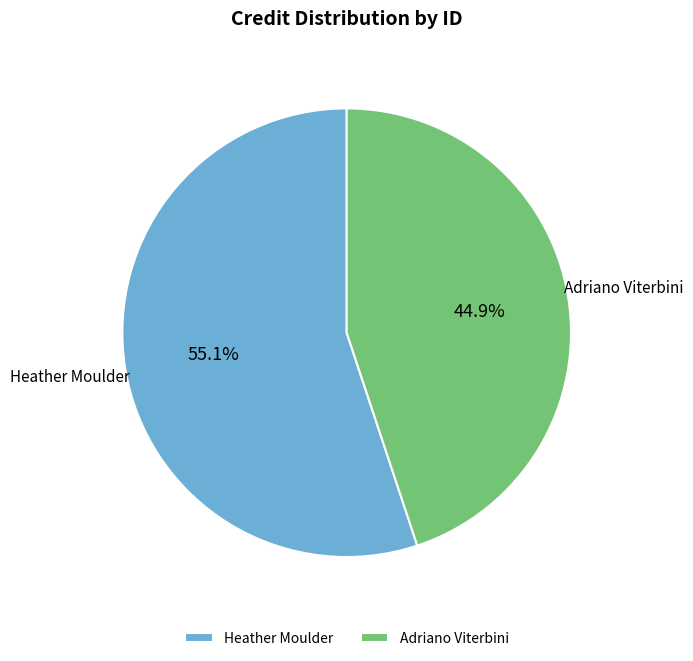

Does Adriano Viterbini account for over 50% of the chart?

No